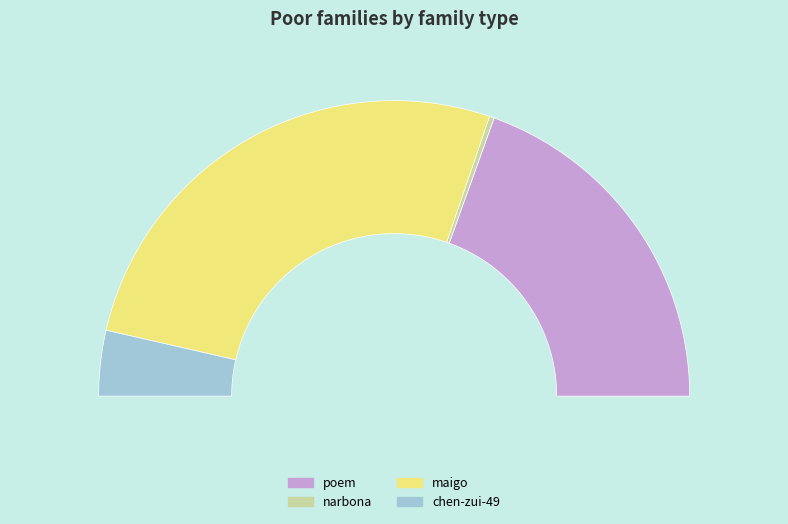

Which slice is the smallest?

narbona